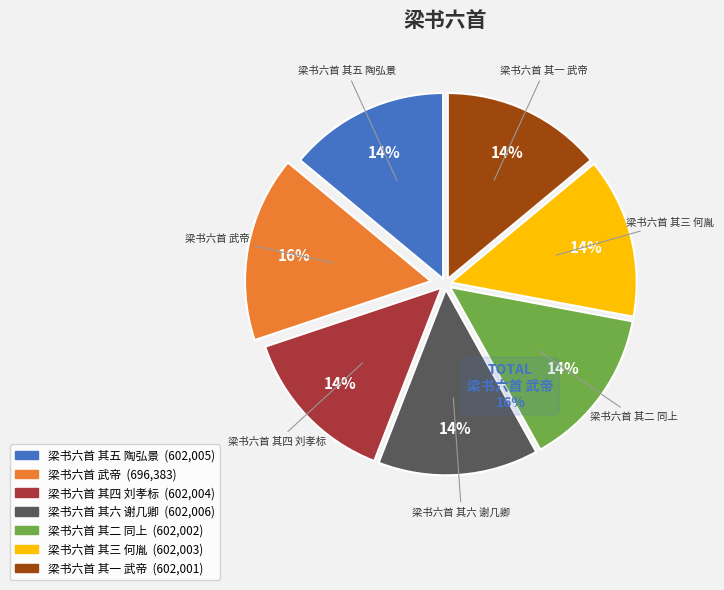

What is the smallest slice in the pie chart?

梁书六首 其一 武帝